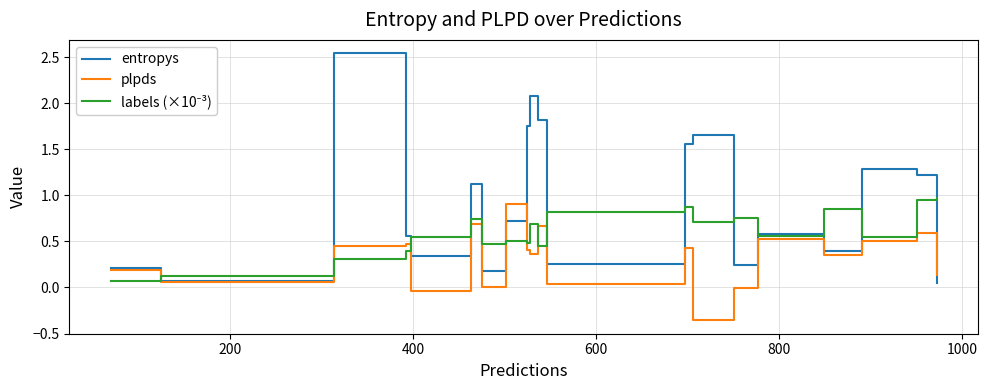

Which series has the largest total across all categories?

entropys